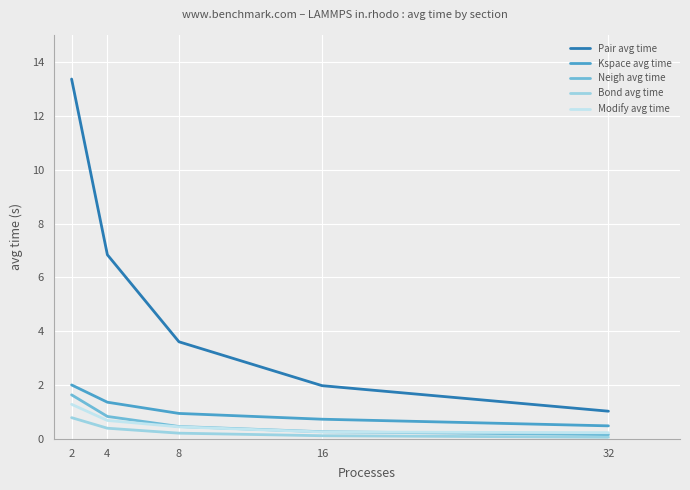

What is the difference between the highest and lowest values at 16?

1.9